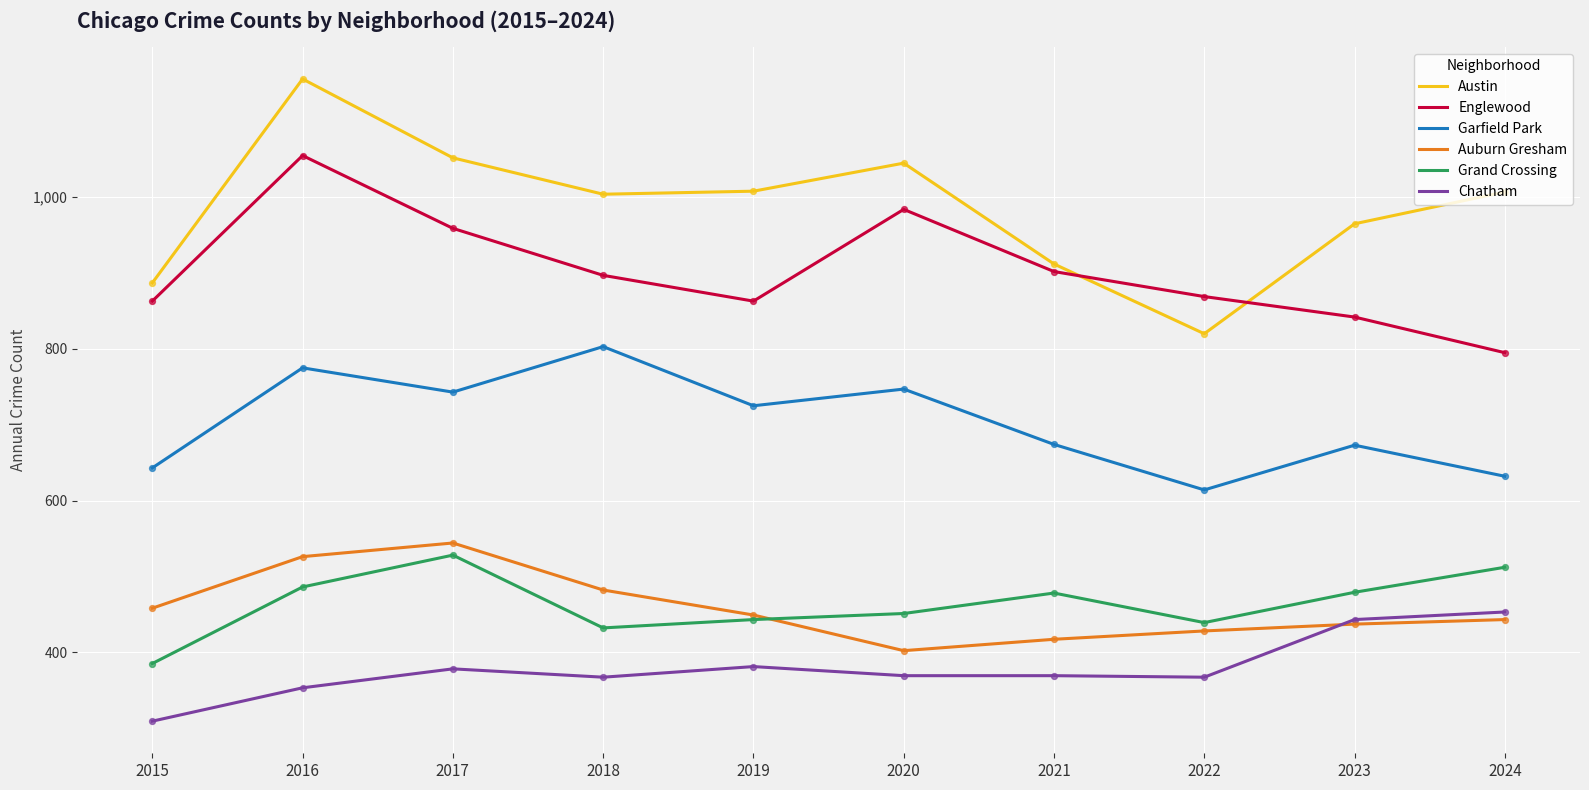

What is the spread (max minus min) of values at 2021?

543